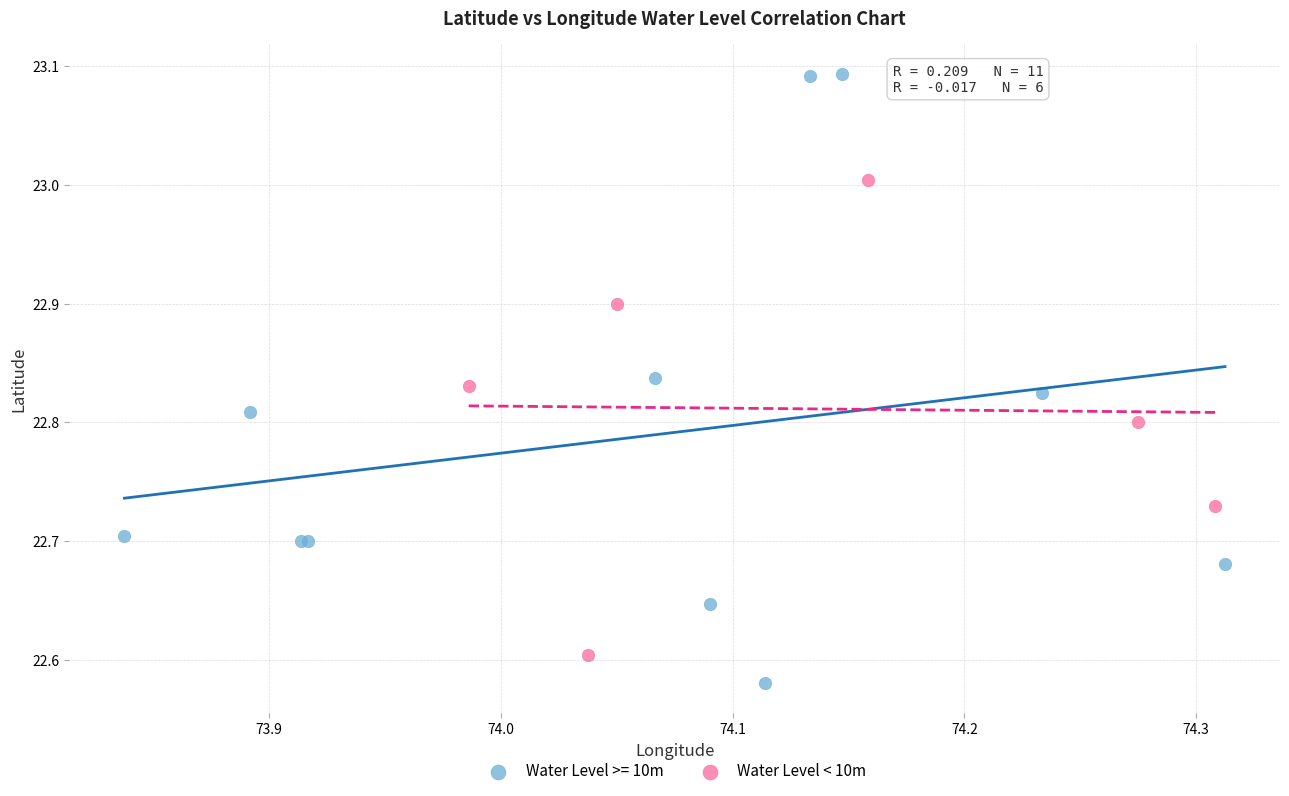

Which series contains the highest Y value?

Water Level >= 10m